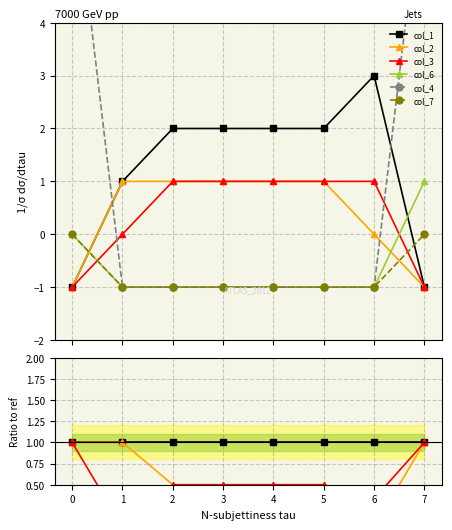

The col_6 series shows -0.7 at 5. True or false?

False